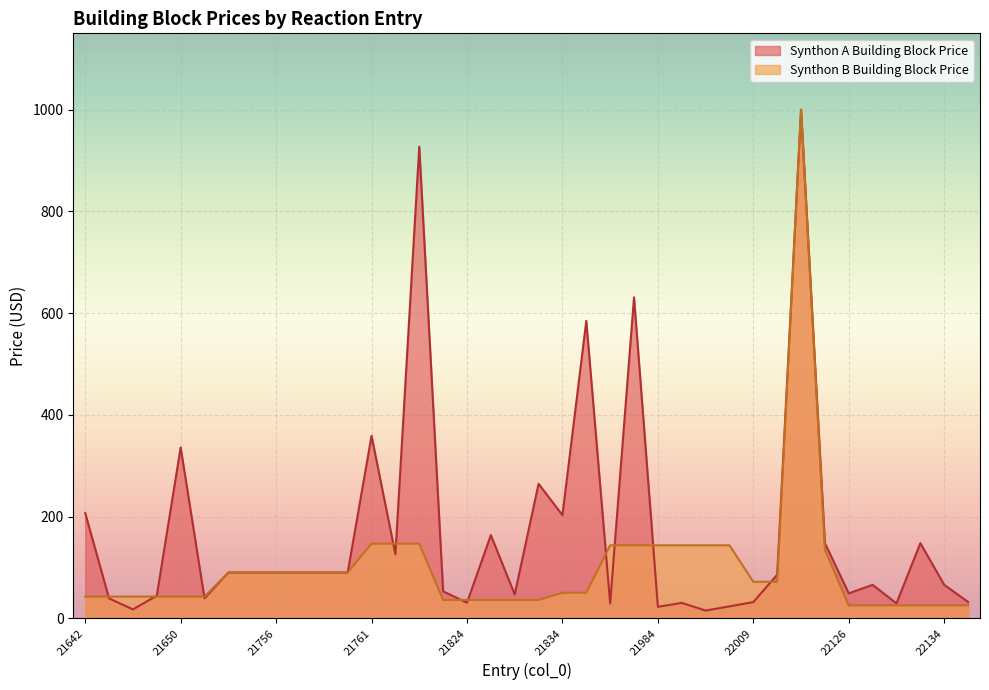

How many lines are shown in the chart?

2